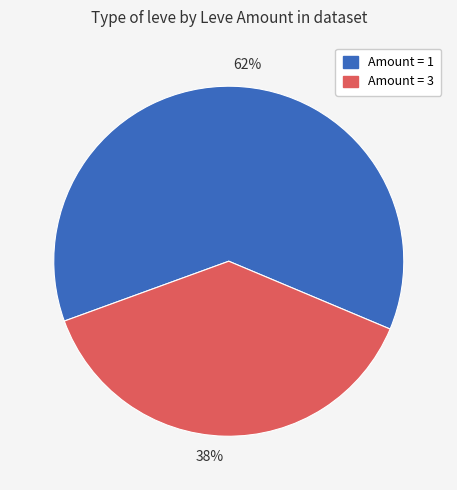

Which slice is the largest?

62%